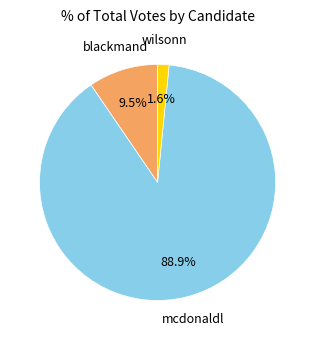

Count the number of slices in the pie.

3